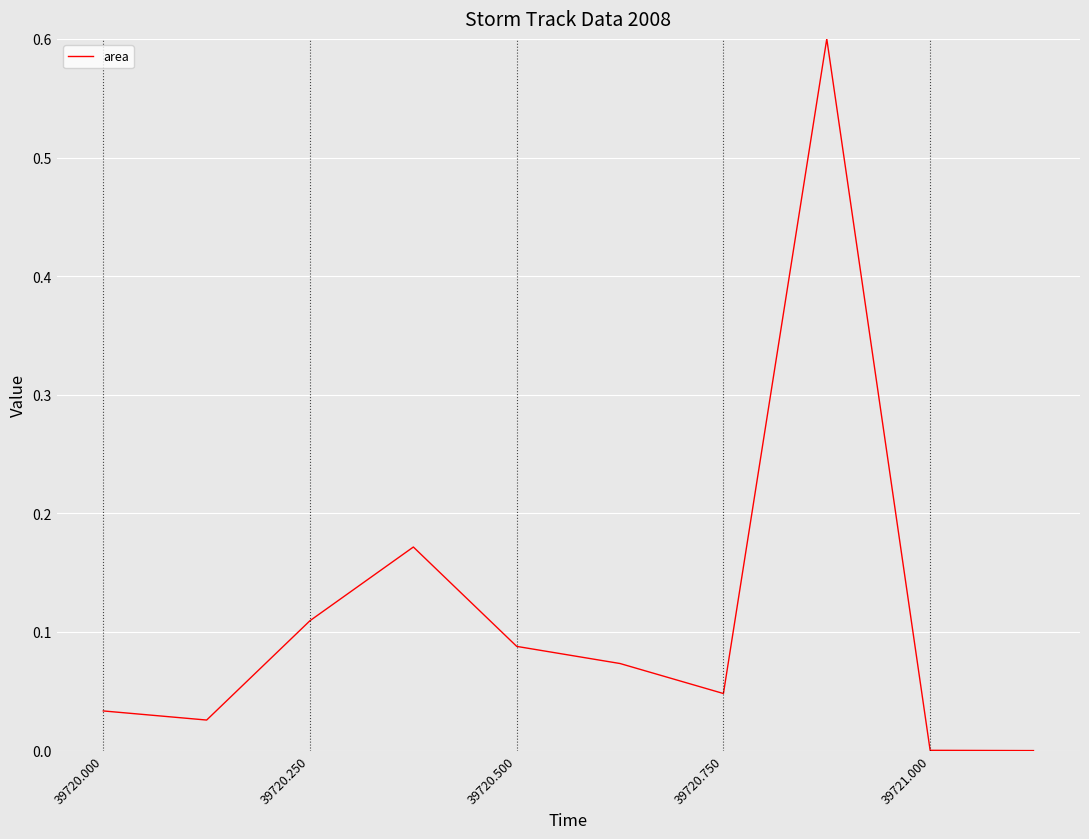

What is the difference between the maximum and minimum values?

0.6